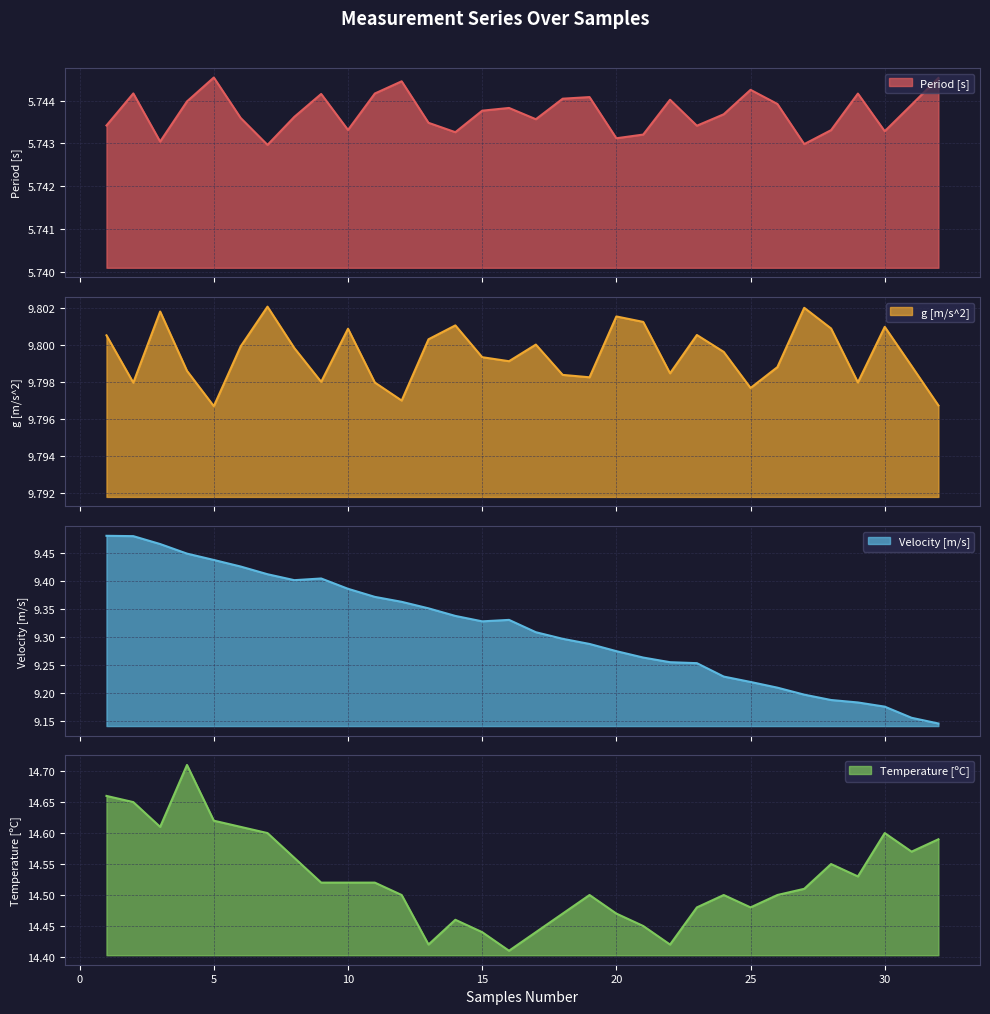

The value of Temperature [ºC] at 20 is 25.0. True or false?

False